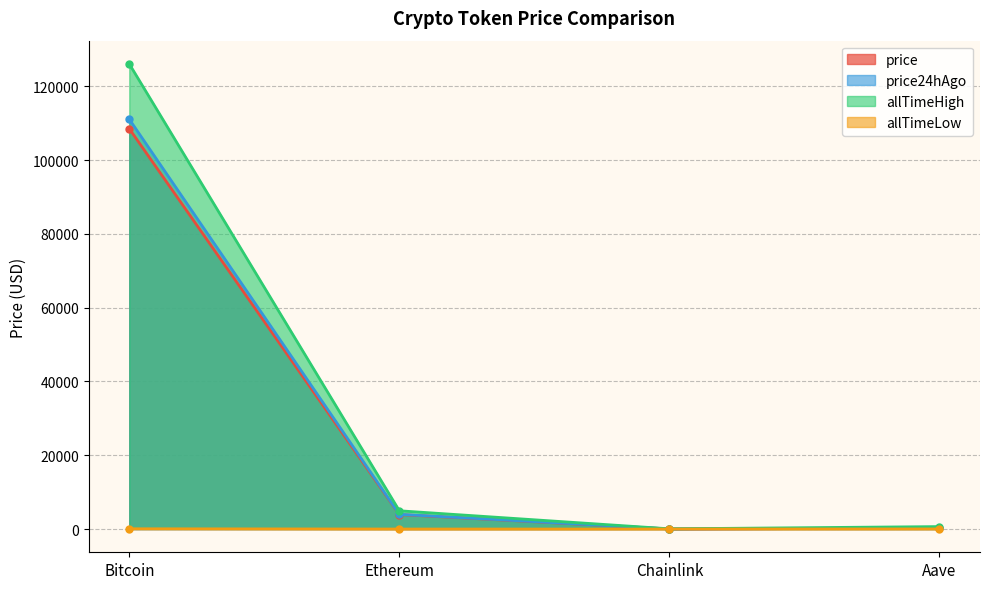

Reading right to left, extract all data points from this chart.

price: Aave=237.7	Chainlink=17.8	Ethereum=3926.9	Bitcoin=108516.0
price24hAgo: Aave=241.9	Chainlink=18.1	Ethereum=3981.2	Bitcoin=111080.0
allTimeHigh: Aave=661.7	Chainlink=52.7	Ethereum=4946.1	Bitcoin=126080.0
allTimeLow: Aave=26.0	Chainlink=0.1	Ethereum=0.4	Bitcoin=67.8